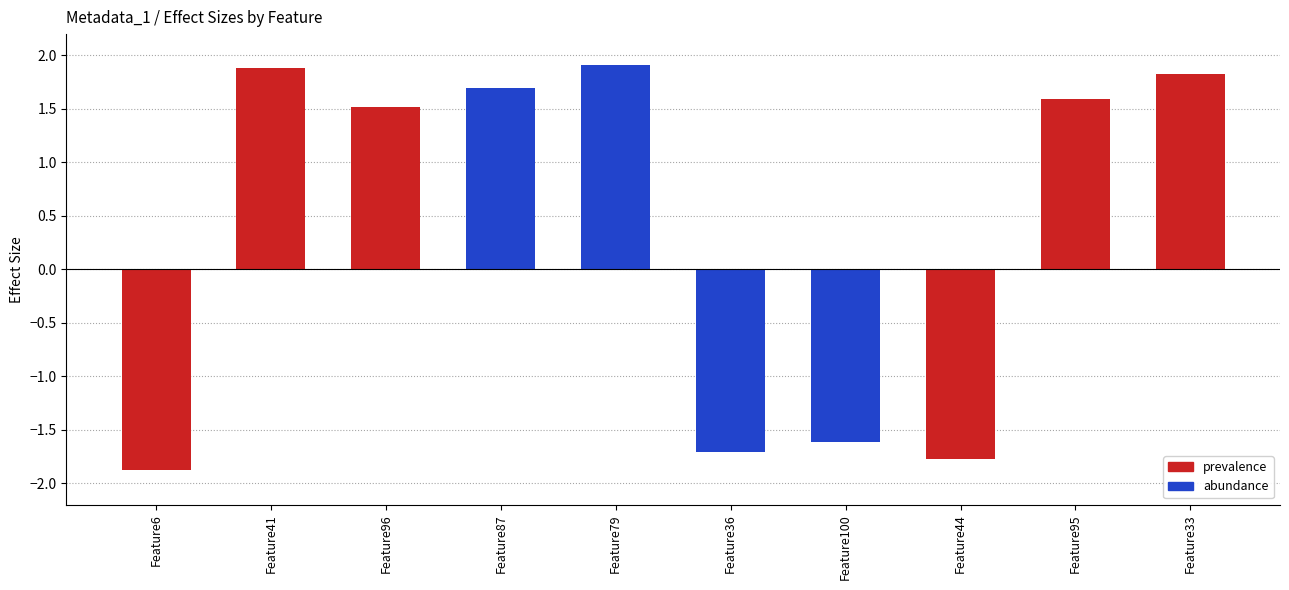

Does the chart contain stacked bars?

No